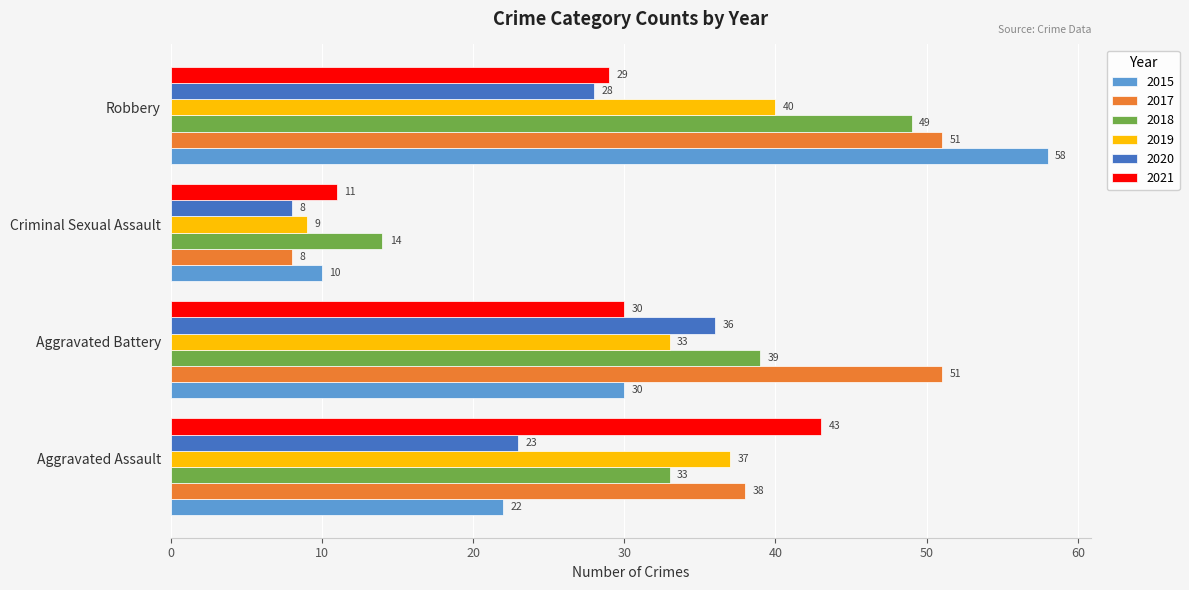

Rank the series by their maximum value, from highest to lowest.

2015, 2017, 2018, 2021, 2019, 2020